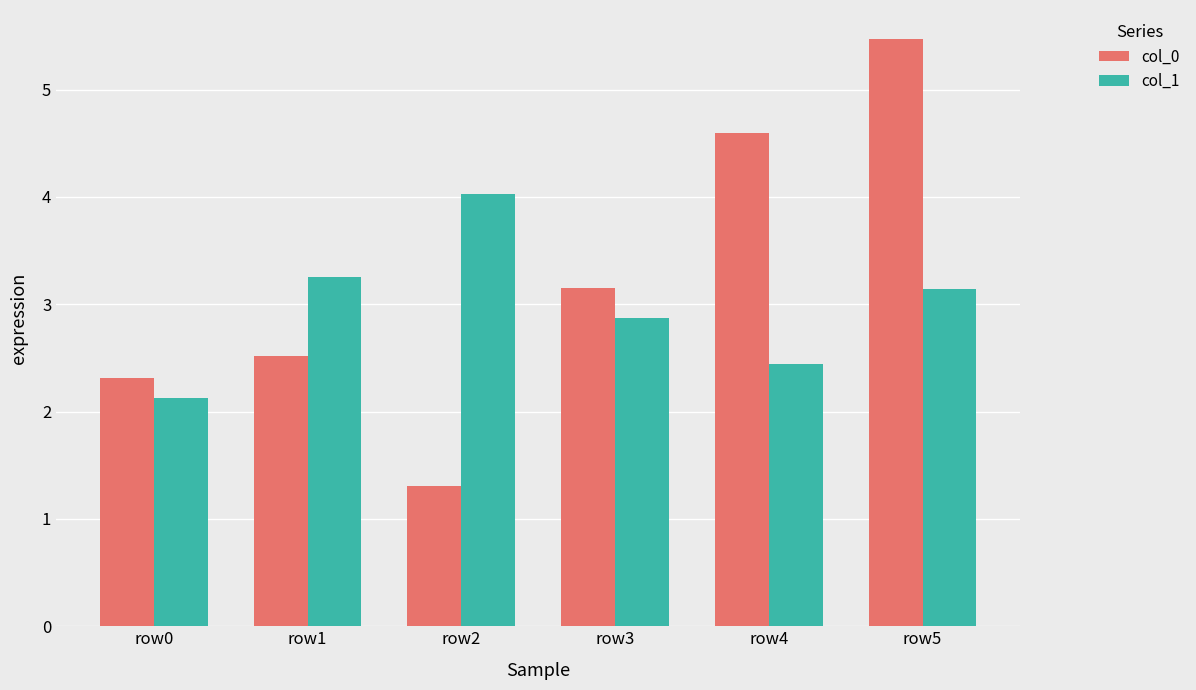

List the series in order of their overall mean, lowest first.

col_1, col_0